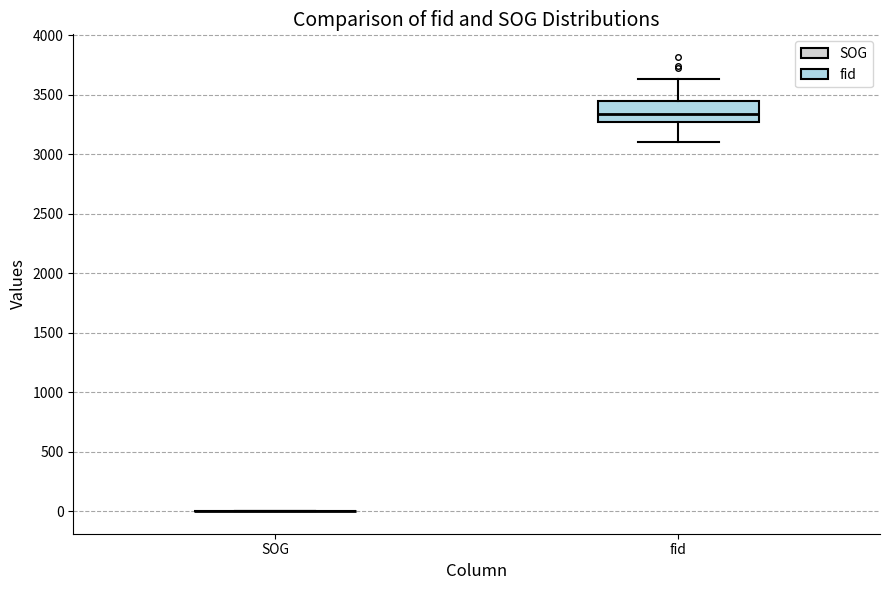

Reading left to right, transcribe this box plot: for each box, give where its median line is, the range the box spans, and where its two whiskers end, as read against the y-axis. The values are not printed on the chart, so give them approximately, as read against the axis.

SOG: box collapsed to a line at 0, whiskers 0 to 0
fid: median 3350, box 3250 to 3450, whiskers 3100 to 3650